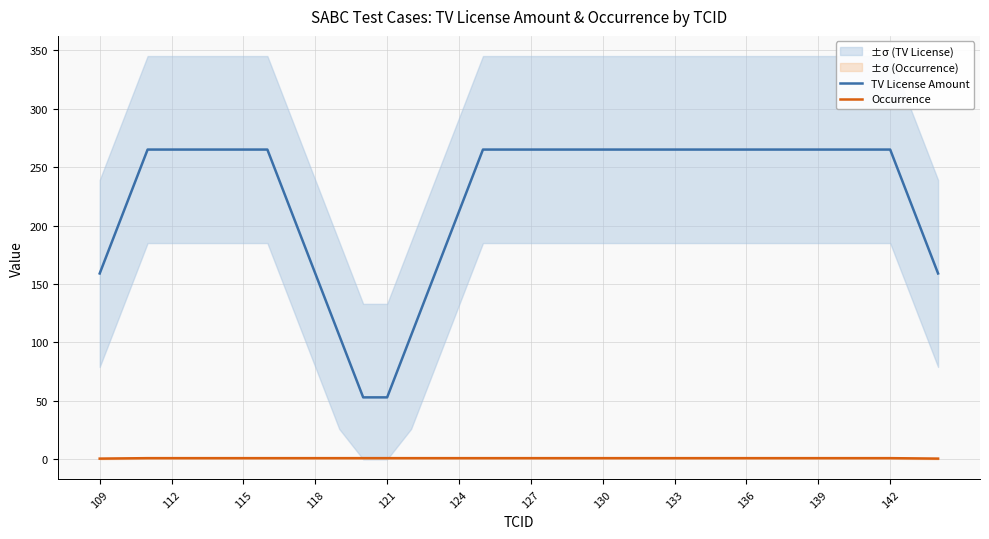

True or false: TV License Amount and Occurrence intersect in this chart.

False